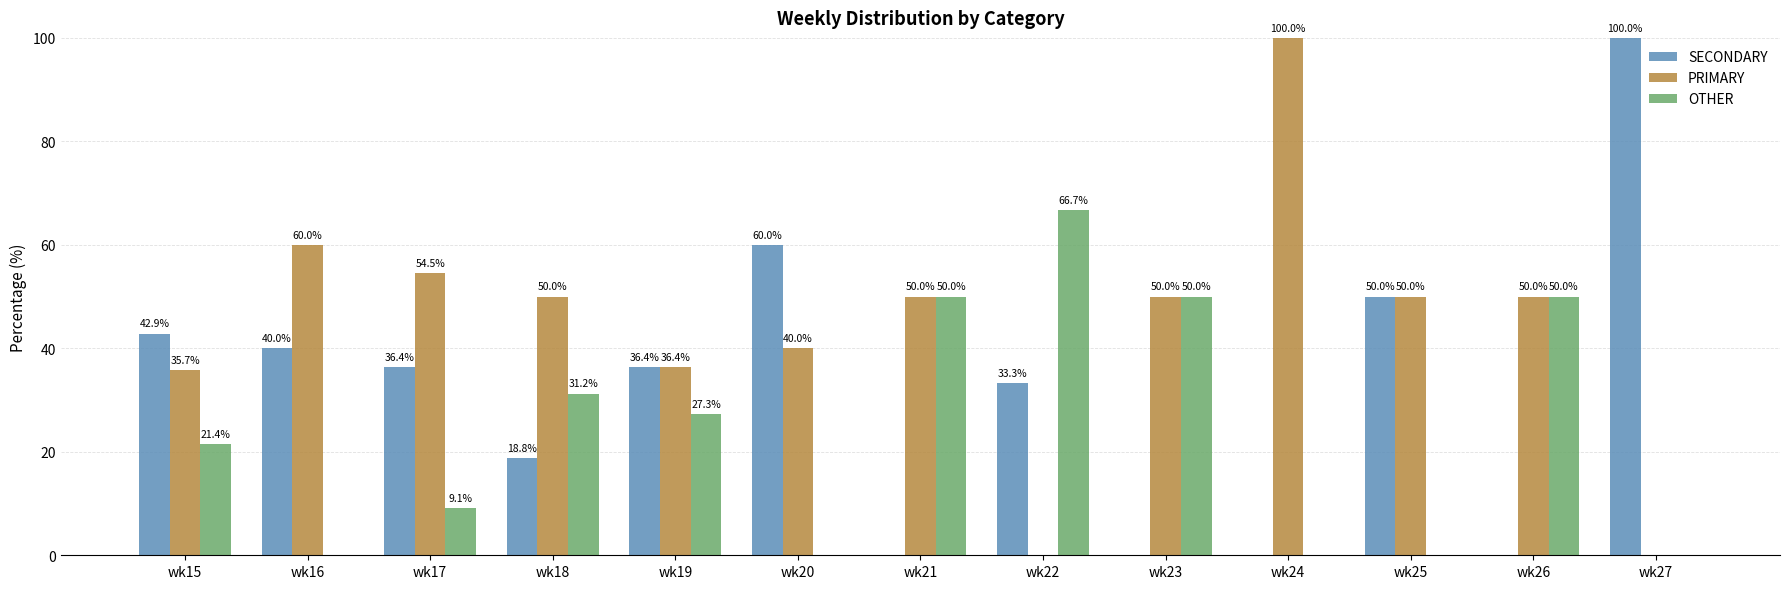

At which label does SECONDARY first exceed 36?

wk15